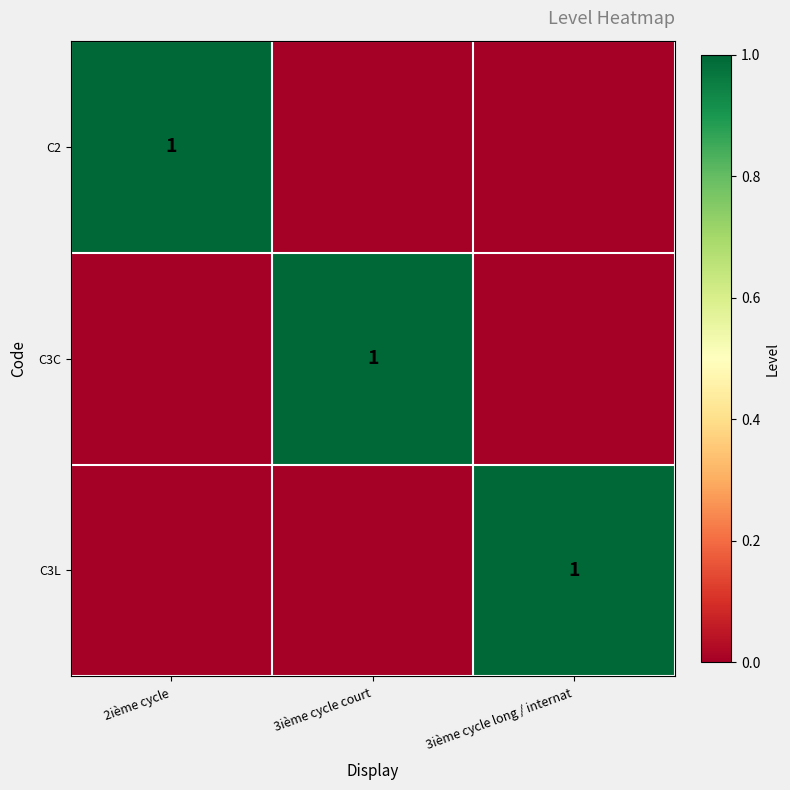

Is it true that C2 equals 2 at 2ième cycle?

False